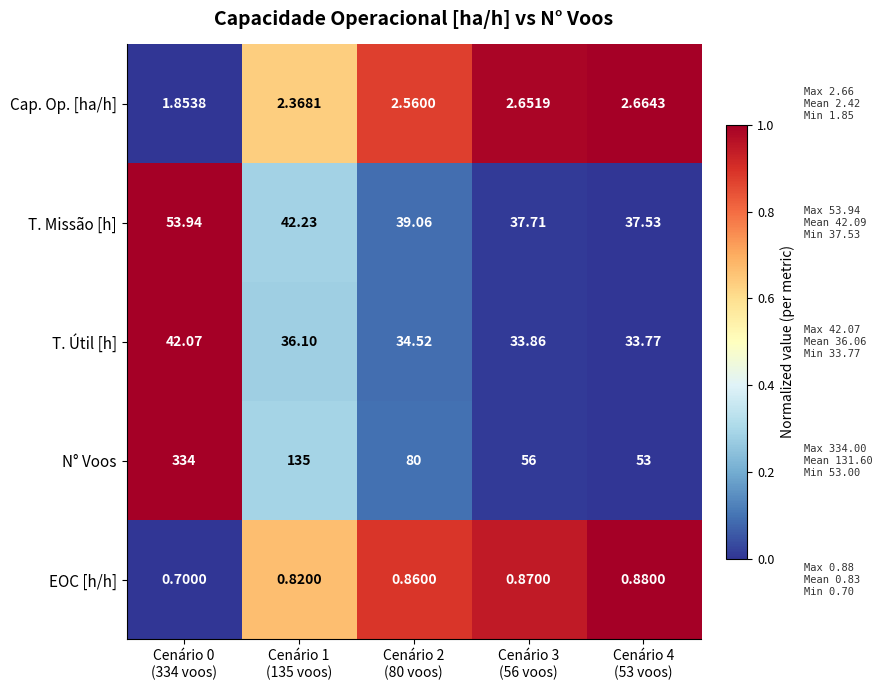

Which series has the largest total across all categories?

N° Voos